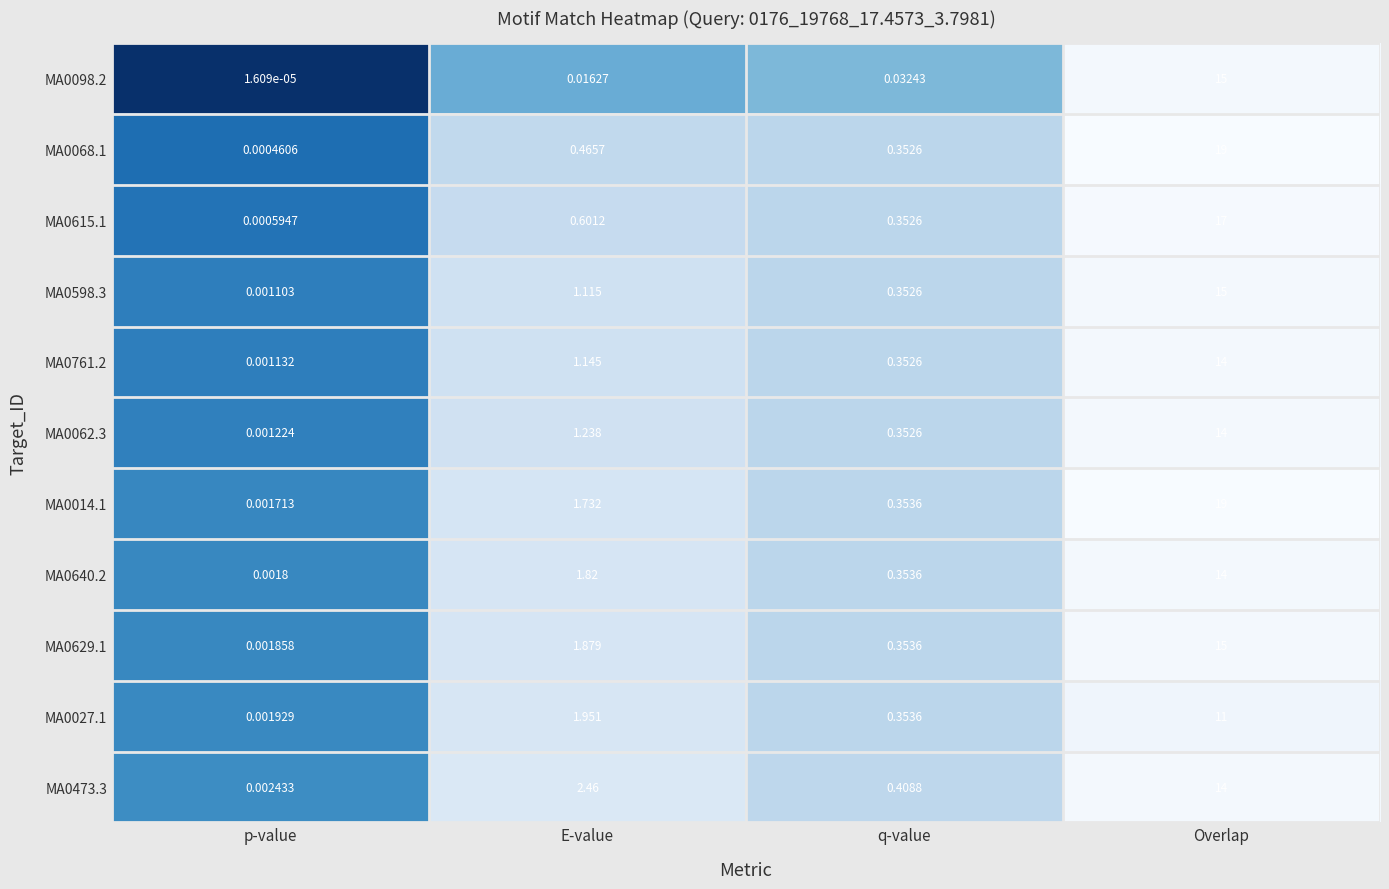

Which category has the highest value across all series?

Overlap